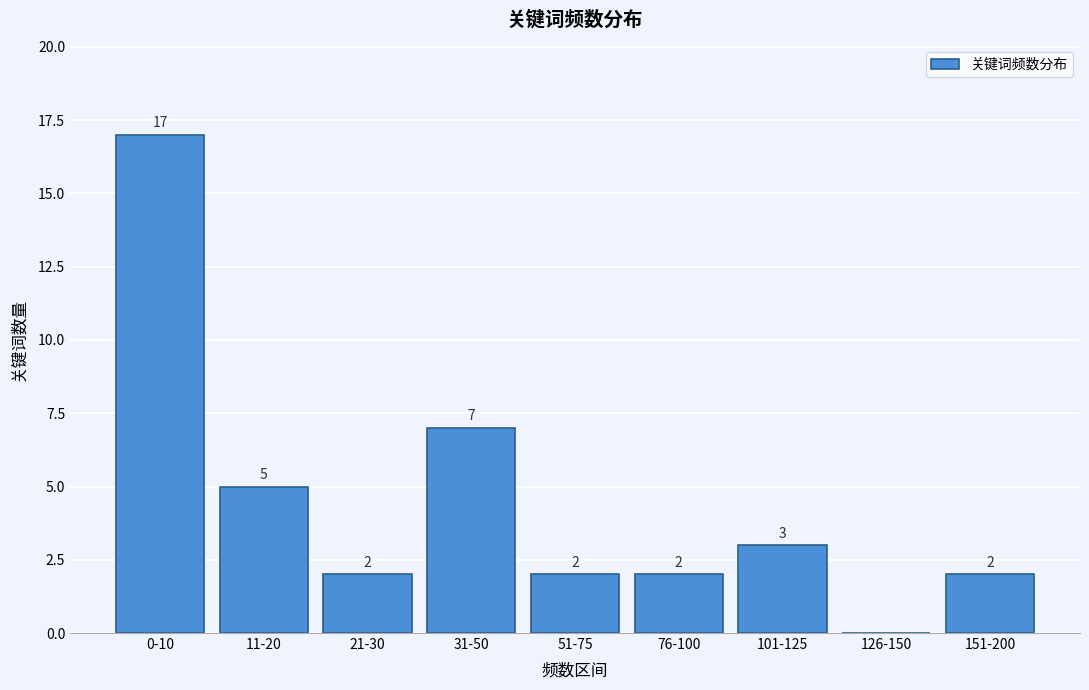

Reading left to right, transcribe all the data shown in this chart.

0-10=17	11-20=5	21-30=2	31-50=7	51-75=2	76-100=2	101-125=3	126-150=0	151-200=2